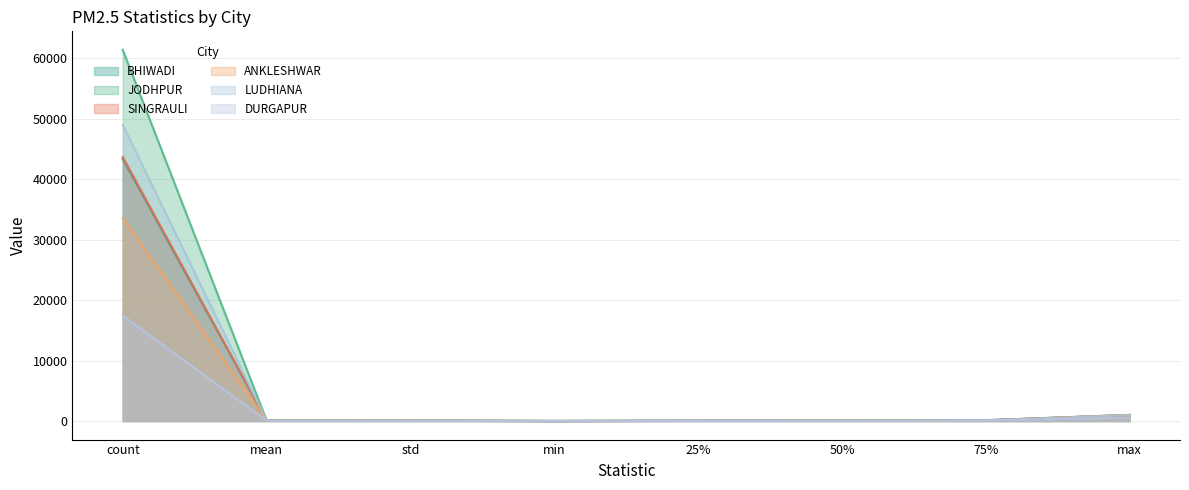

At which category does DURGAPUR reach its first local valley?

min